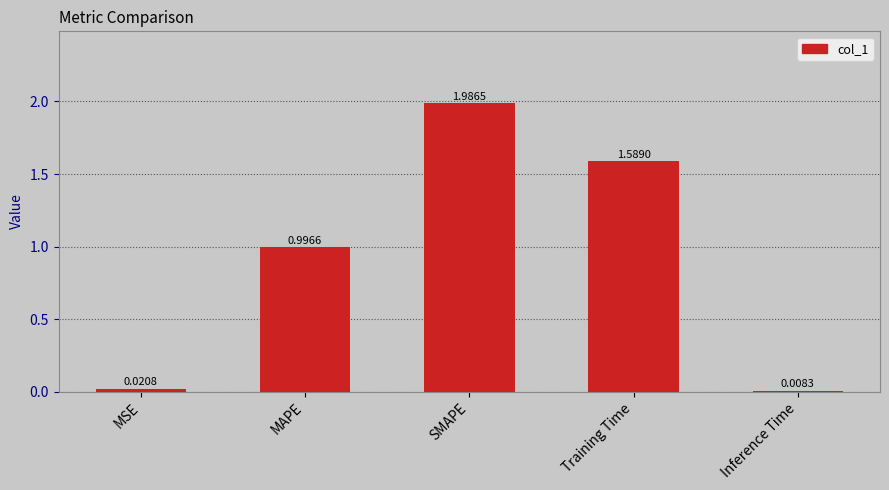

What position from the right is MSE?

5